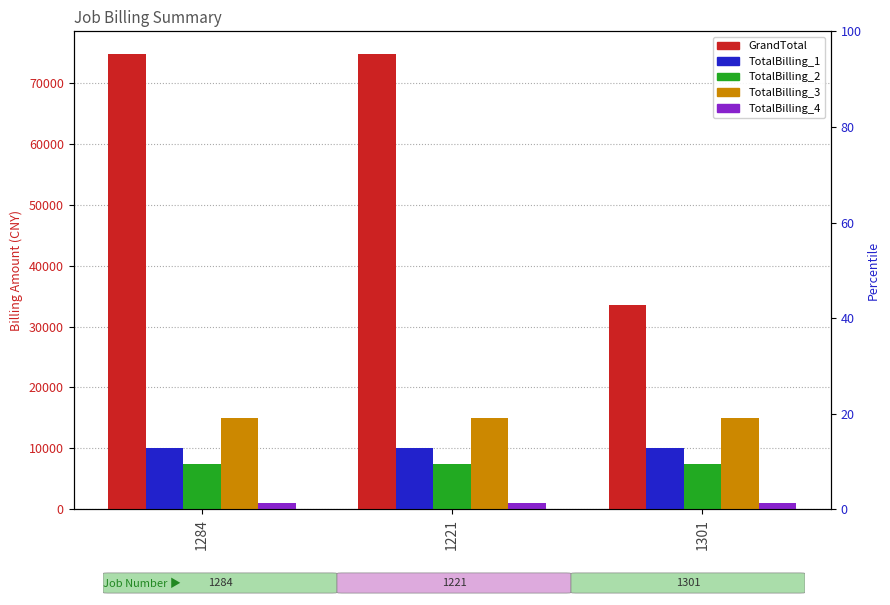

What are all the series names shown in the legend?

GrandTotal, TotalBilling_1, TotalBilling_2, TotalBilling_3, TotalBilling_4